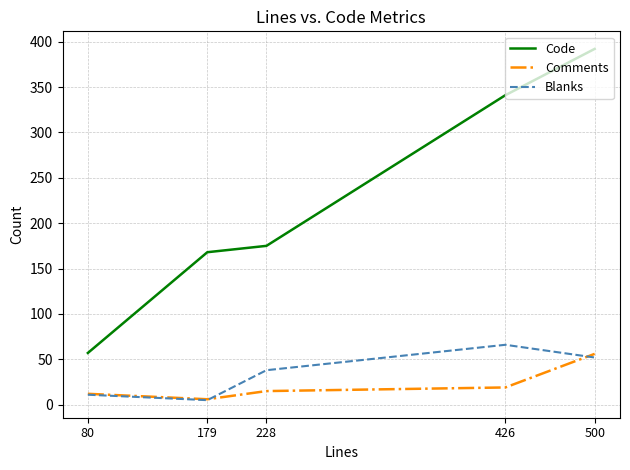

Rank the series at 426 from lowest to highest value.

Comments, Blanks, Code